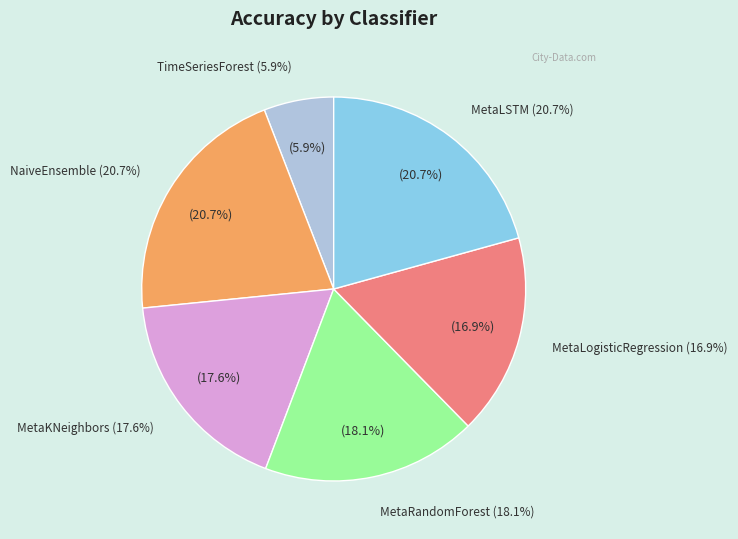

Is MetaLSTM the majority of the pie?

No